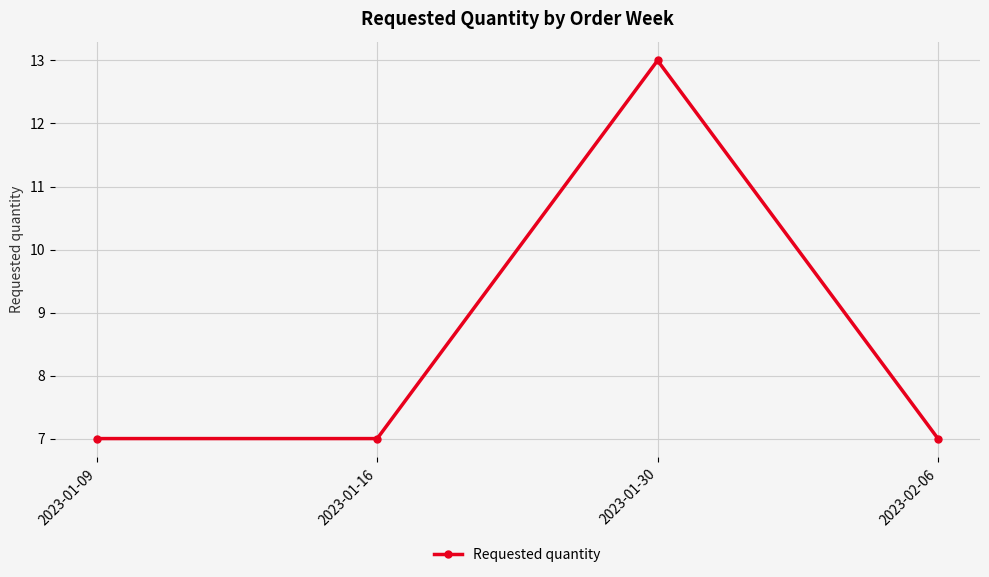

At which category does the data reach its first local peak?

2023-01-30